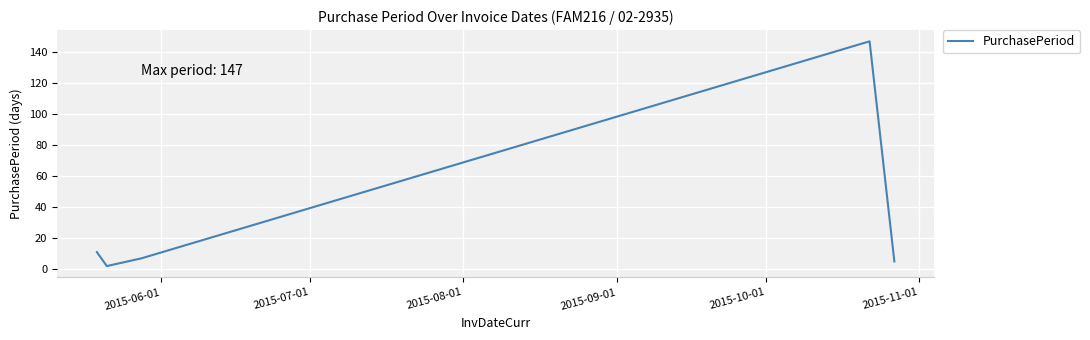

True or false: there are more than 2 points higher than both neighbors.

False